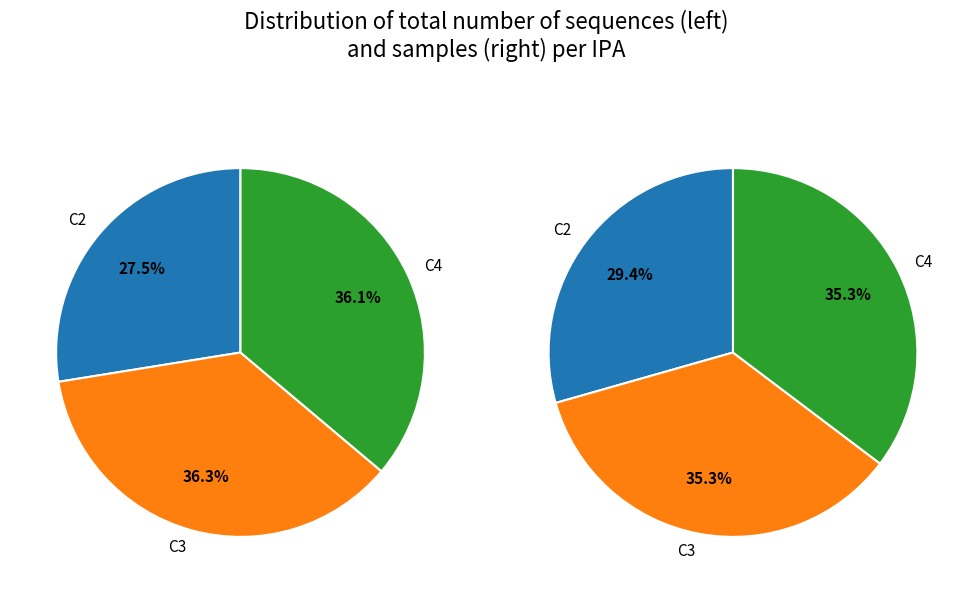

Does C6 represent more than half of the total?

No